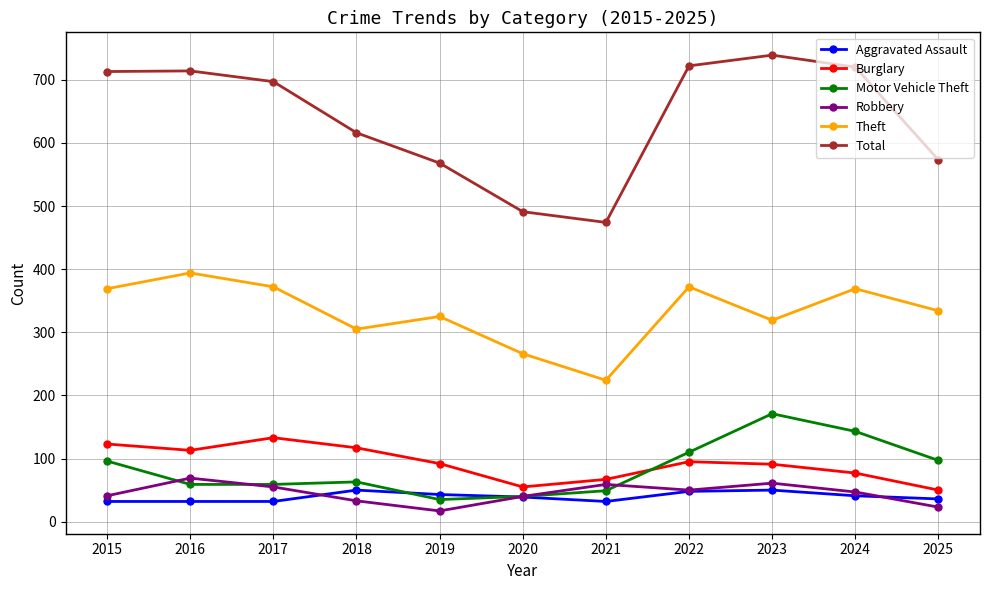

At how many categories does at least one series exceed 171?

11